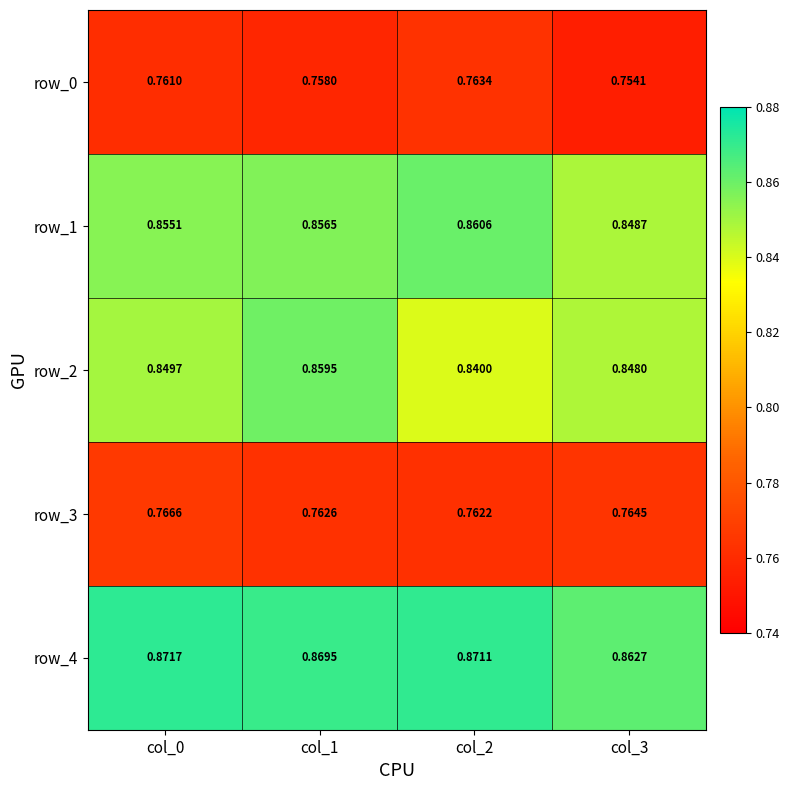

At how many categories does at least one series exceed 0?

4